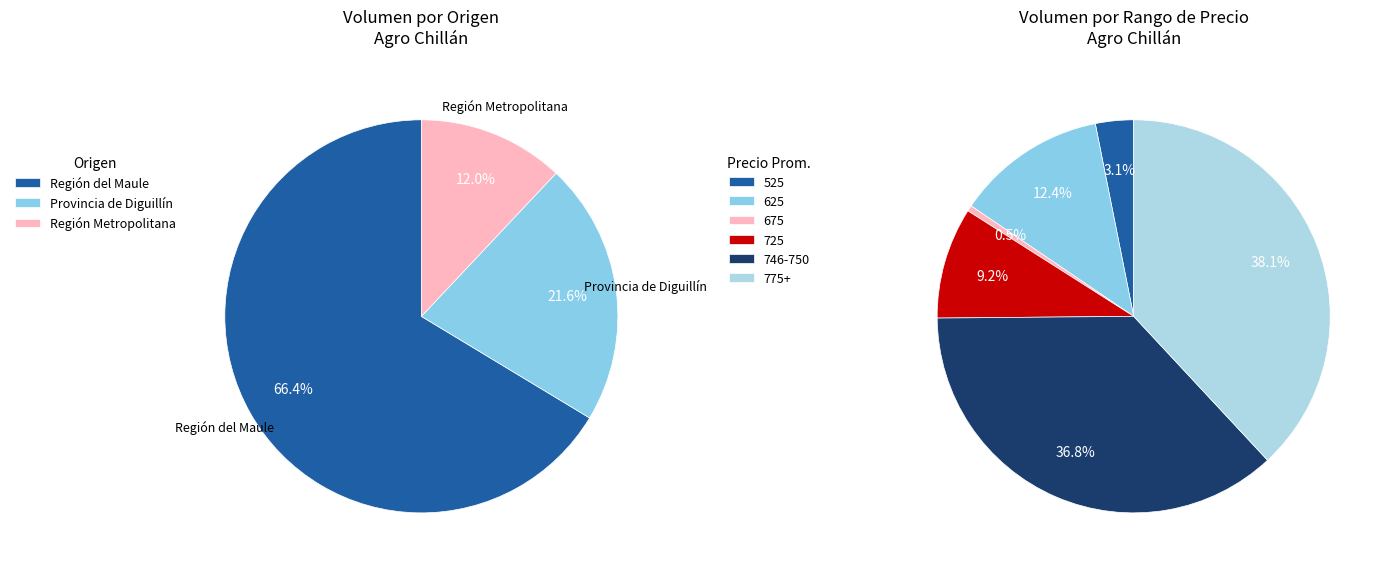

The Región del Maule slice represents 17% of the pie. True or false?

False